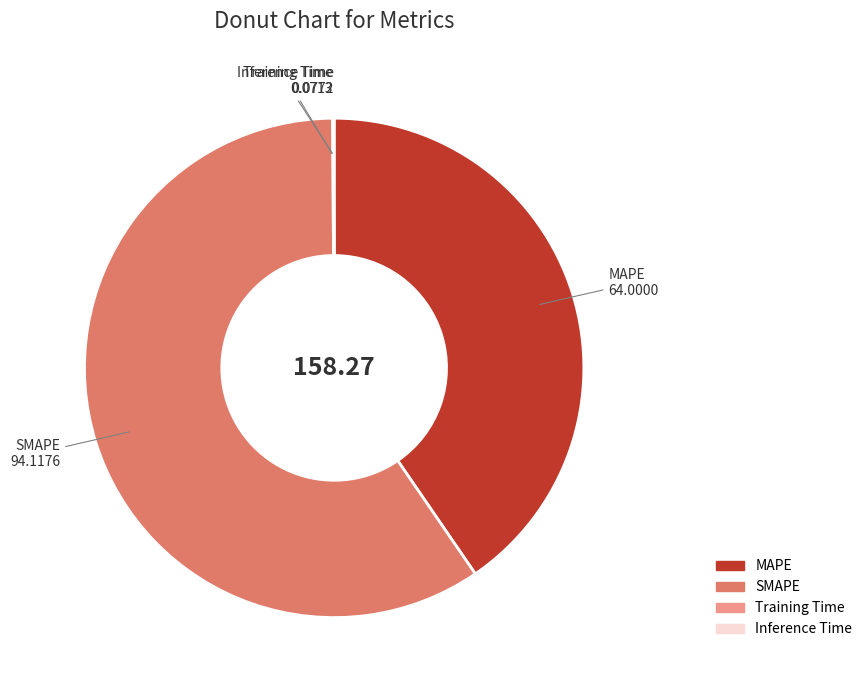

Is there a majority slice in this chart?

Yes